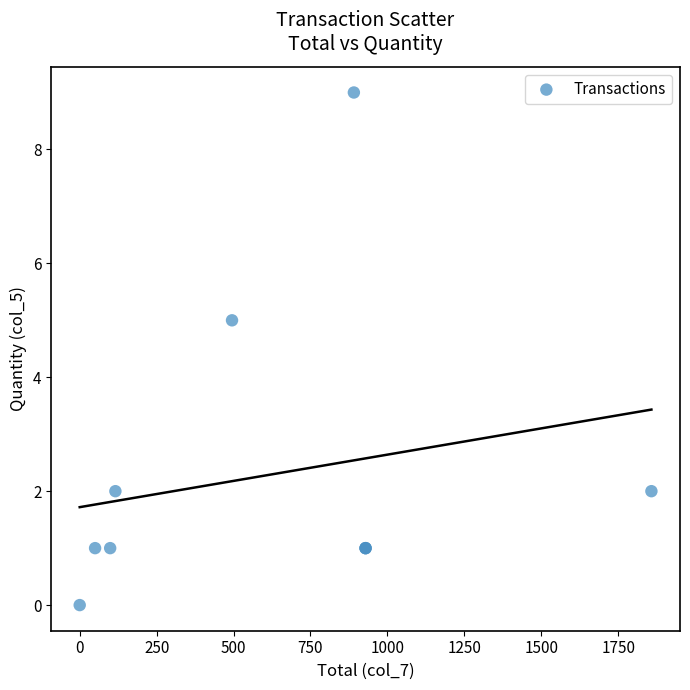

What Y value in the scatter plot is closest to 4?

5